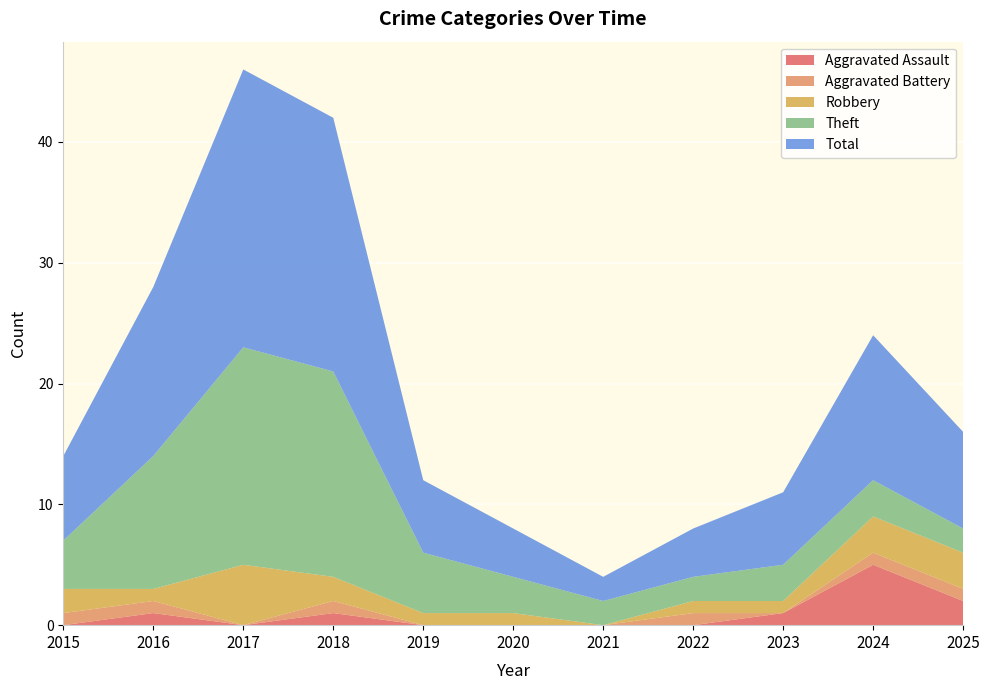

Reading left to right, transcribe all the data shown in this chart.

Aggravated Assault: 2015=0	2016=1	2017=0	2018=1	2019=0	2020=0	2021=0	2022=0	2023=1	2024=5	2025=2
Aggravated Battery: 2015=1	2016=1	2017=0	2018=1	2019=0	2020=0	2021=0	2022=1	2023=0	2024=1	2025=1
Robbery: 2015=2	2016=1	2017=5	2018=2	2019=1	2020=1	2021=0	2022=1	2023=1	2024=3	2025=3
Theft: 2015=4	2016=11	2017=18	2018=17	2019=5	2020=3	2021=2	2022=2	2023=3	2024=3	2025=2
Total: 2015=7	2016=14	2017=23	2018=21	2019=6	2020=4	2021=2	2022=4	2023=6	2024=12	2025=8